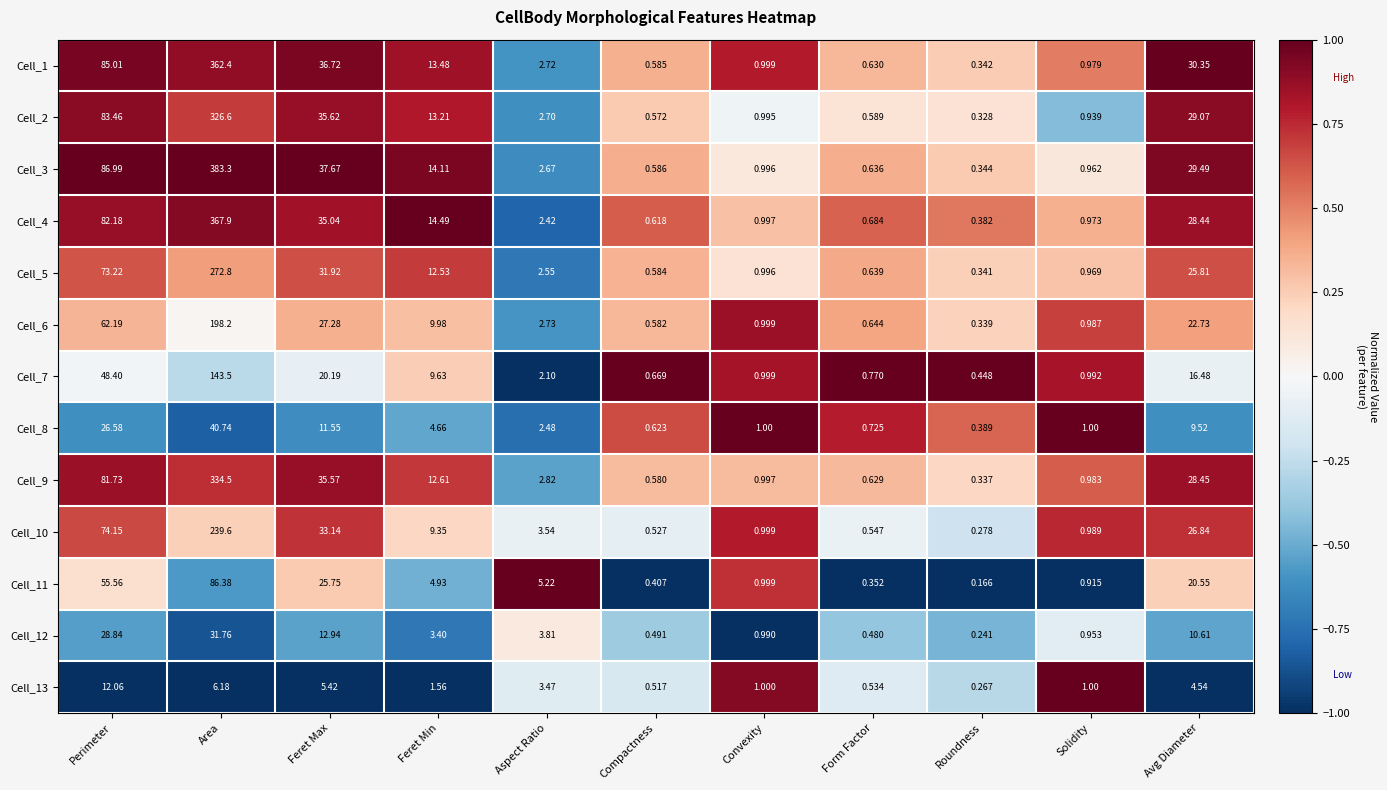

Which label corresponds to the largest value in the chart?

Area